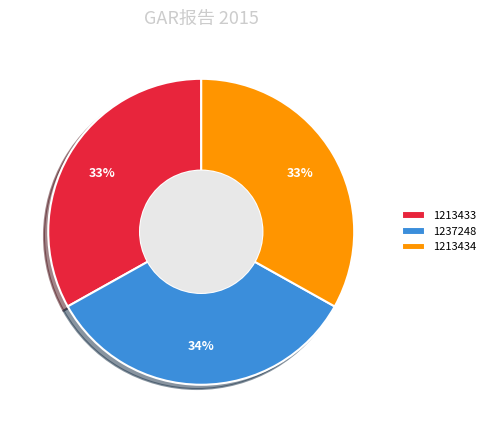

To the nearest percent, what is the combined percentage of 1213433 and 1237248?

67%